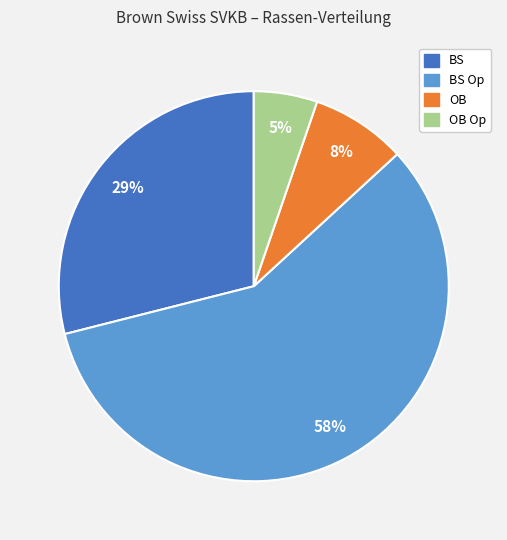

Does any single category account for the majority?

Yes